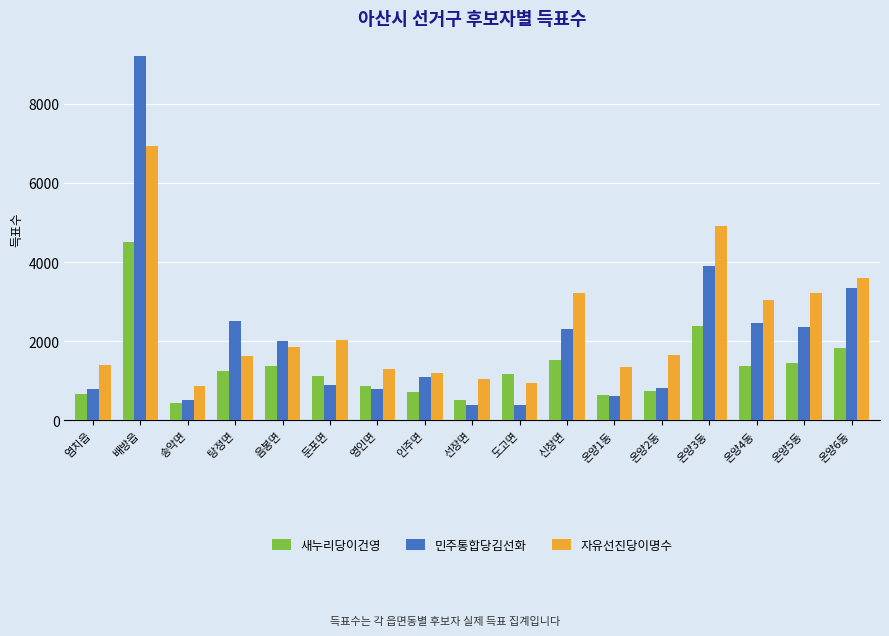

What is the difference between the maximum and minimum values in the 민주통합당김선화 series?

8813